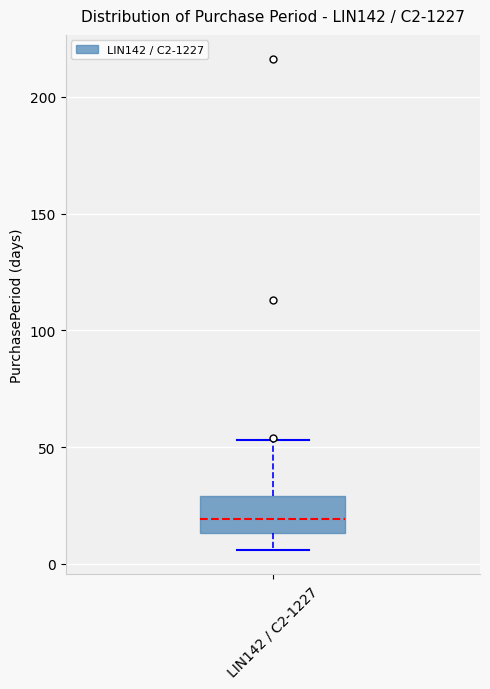

Where is the lower edge of the box for LIN142 / C2-1227 on the y-axis? The values are not printed on the chart, so give them approximately, as read against the axis.

15